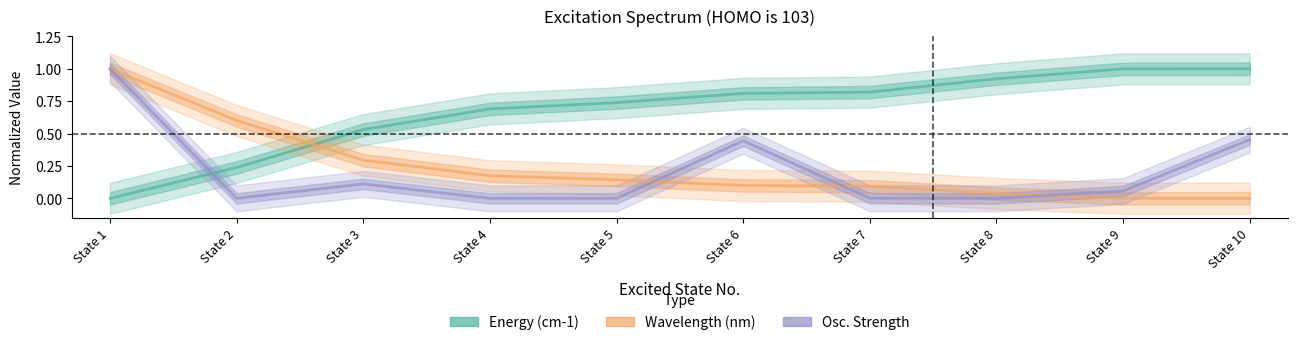

The Osc. Strength series shows 0.2 at State 3. True or false?

False